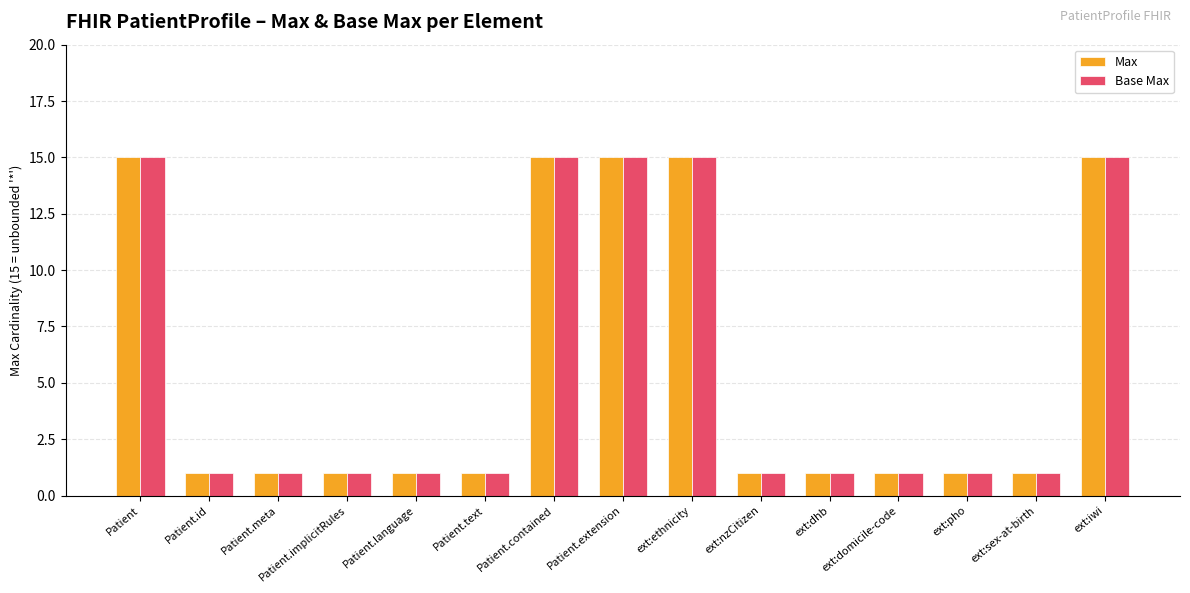

True or false: Max has a value of 2 at Patient.id.

False